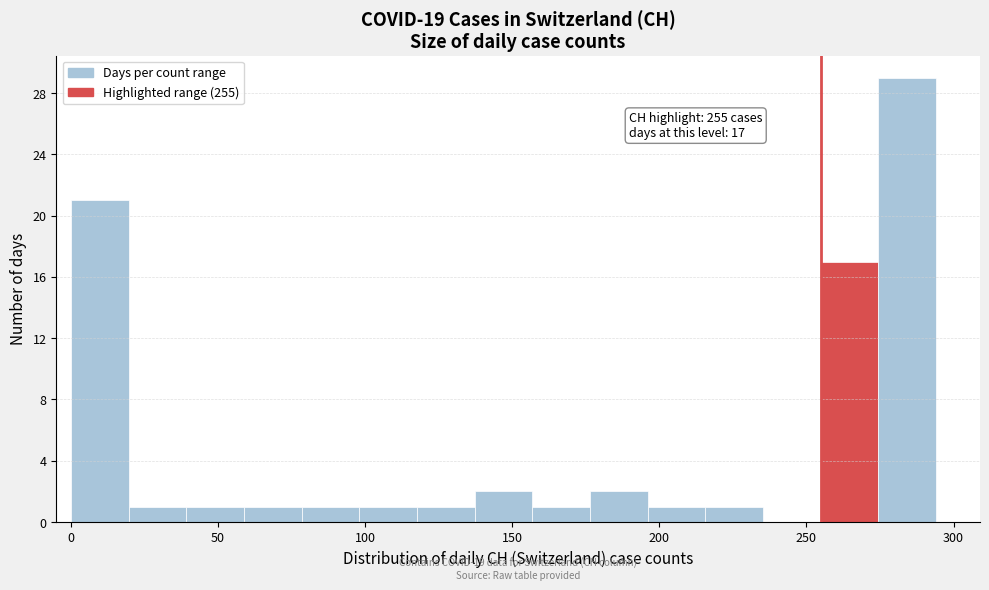

Read against the x-axis, roughly where is the centre of the tallest bar?

285